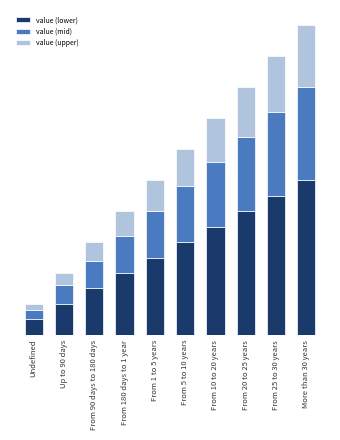

What are all the series names shown in the legend?

value (lower), value (mid), value (upper)